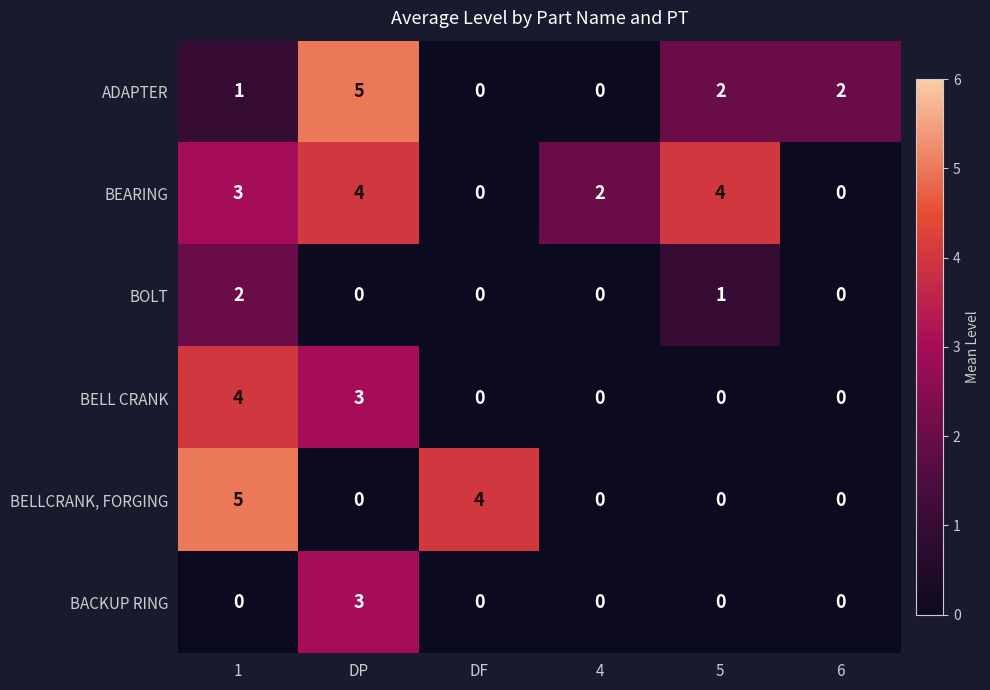

Which series has the largest total across all categories?

BEARING